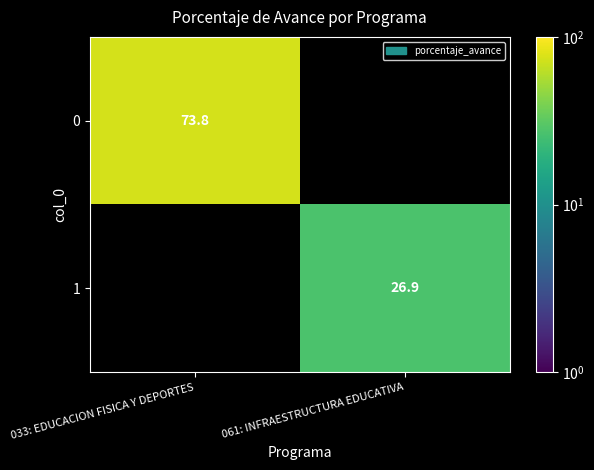

The 1 series shows 46.4 at 061: INFRAESTRUCTURA EDUCATIVA. True or false?

False